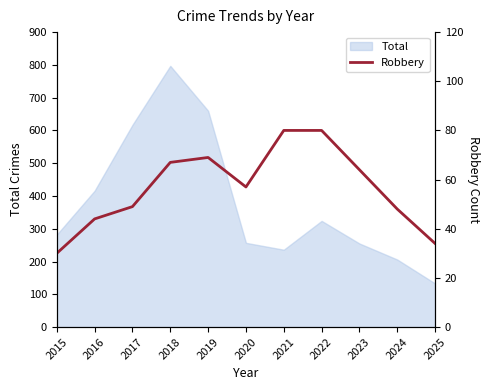

What is the smallest value displayed?

30